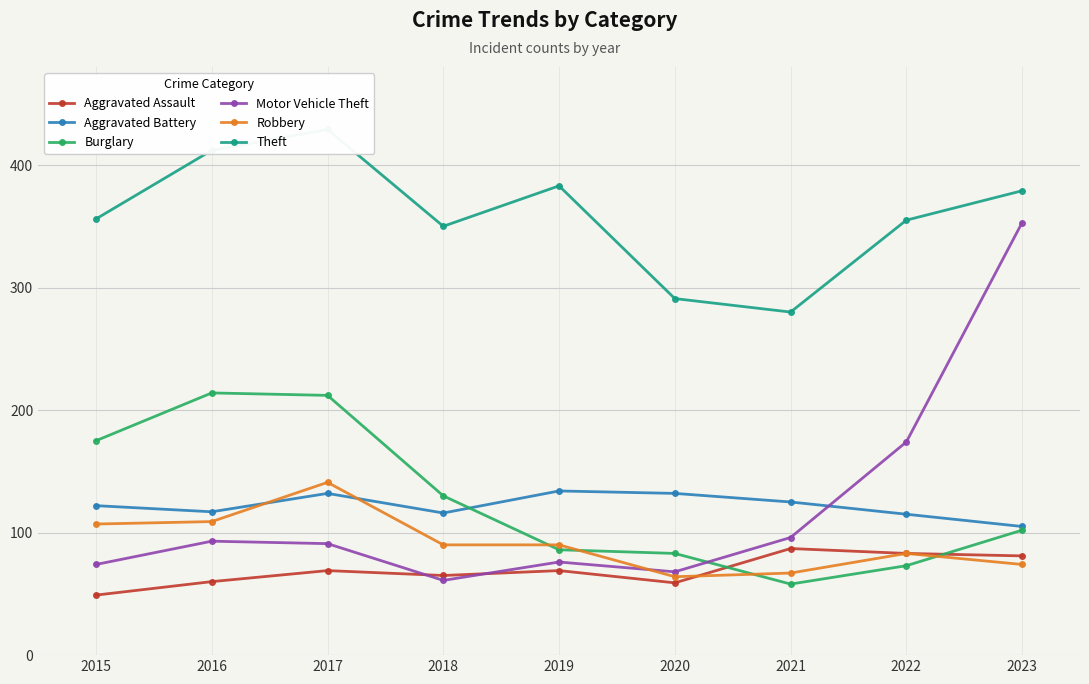

At how many categories does at least one series exceed 157?

9